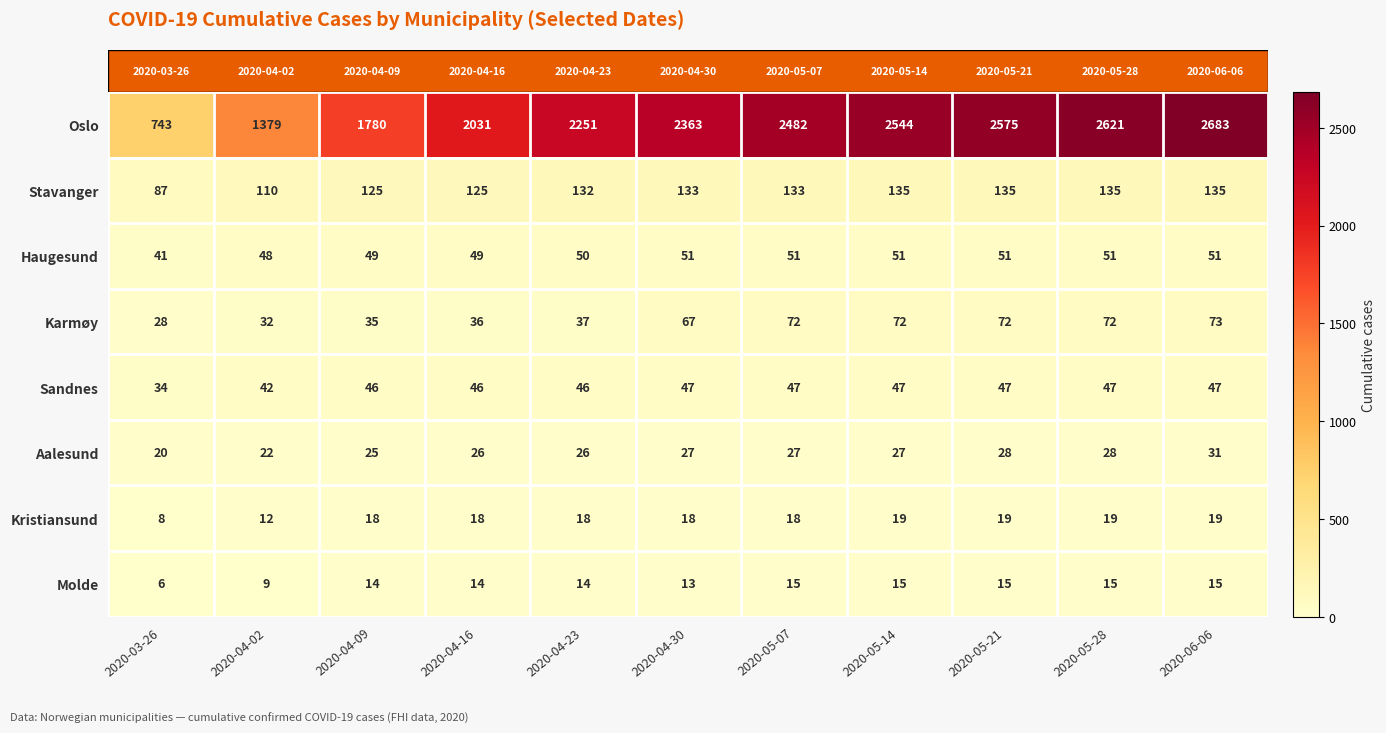

What is the smallest value displayed?

6